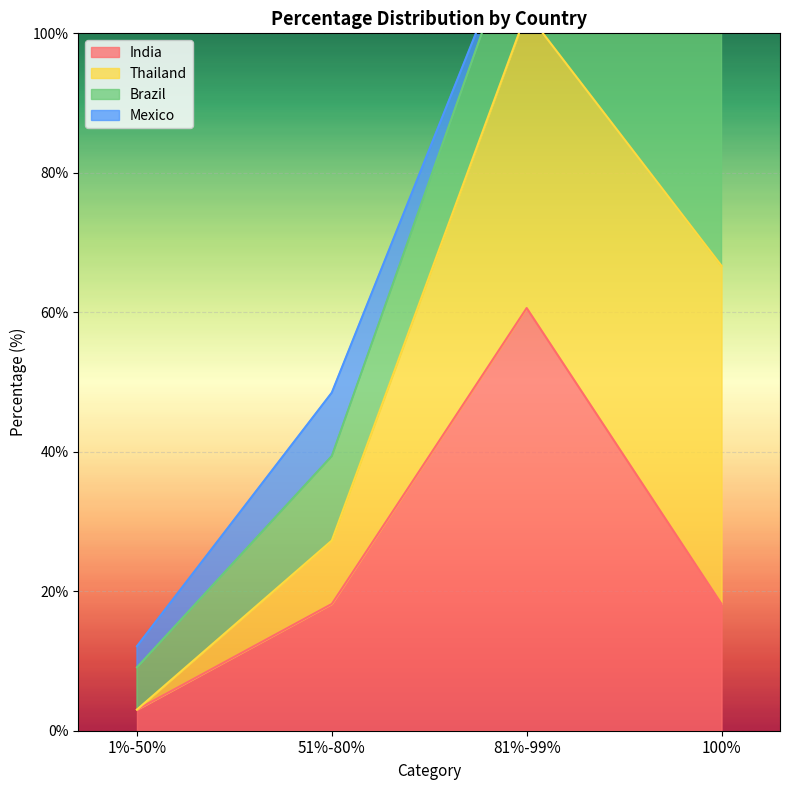

What is the difference between the second highest and minimum values in the Thailand series?

109.1